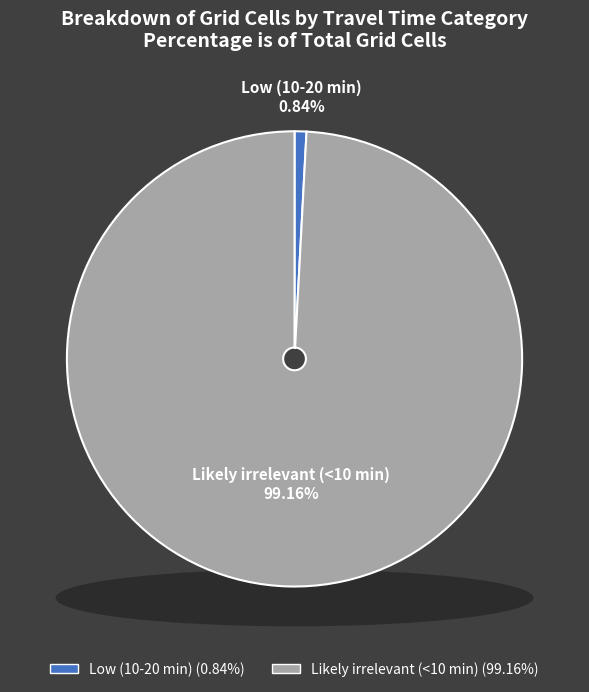

How many slices are in this pie chart?

2